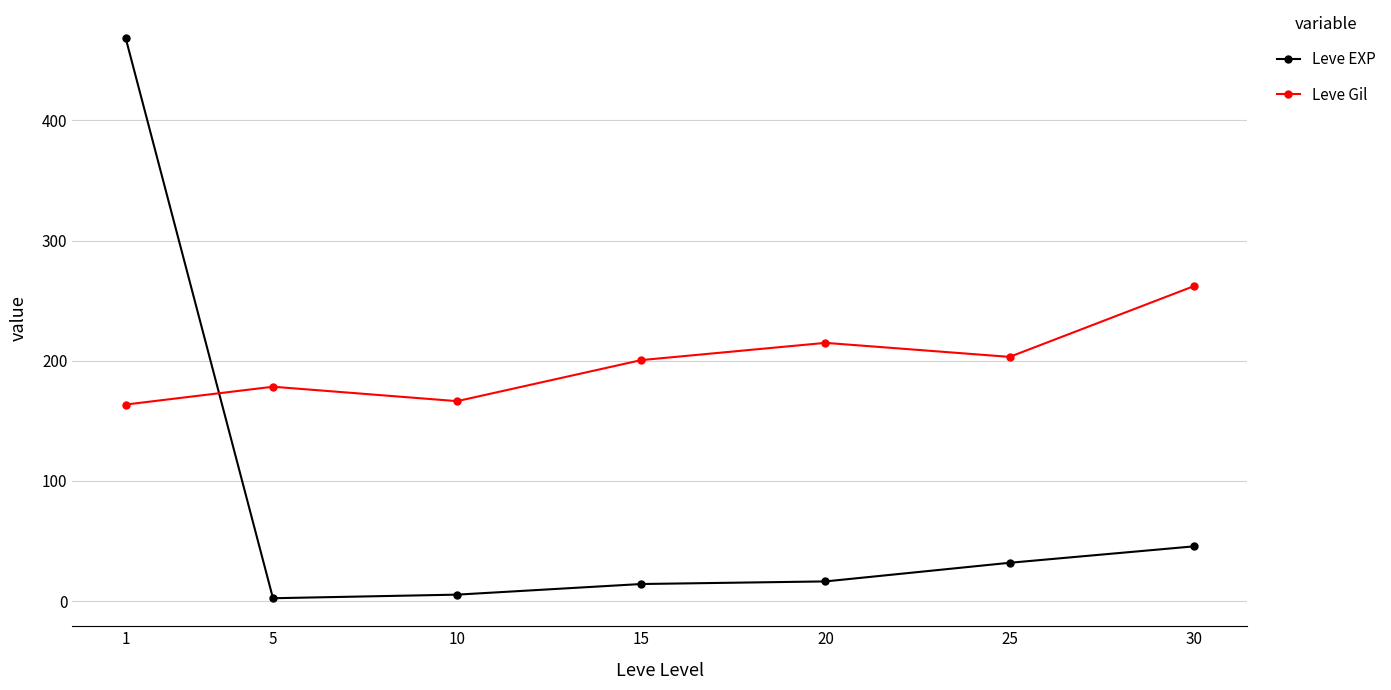

How many data points in Leve EXP are less than 16?

3